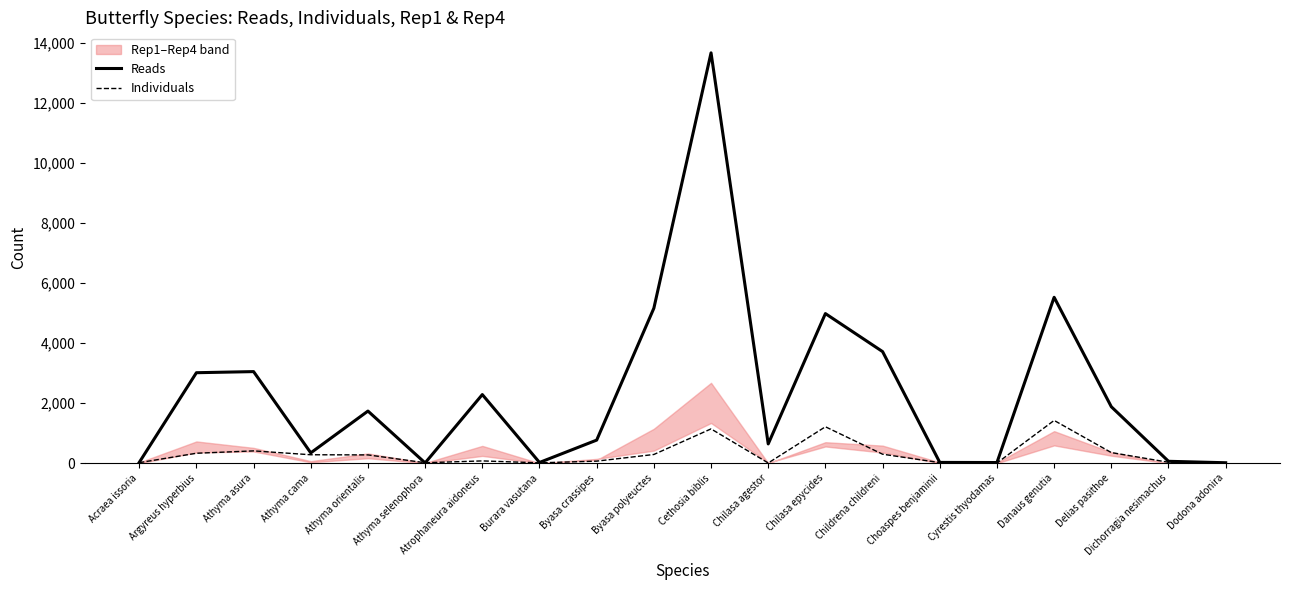

What is the label of the 15th point from the left?

Choaspes benjaminii